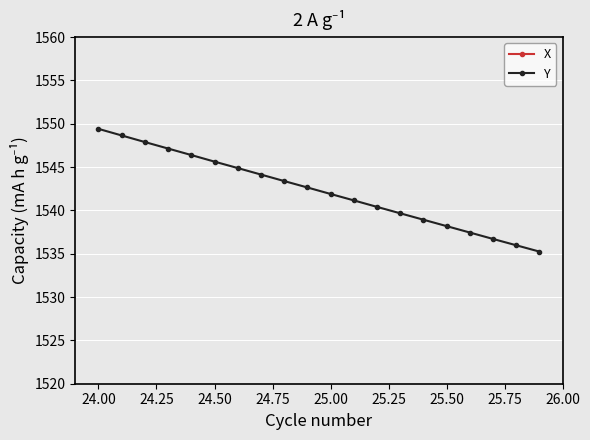

How many data points in Y are less than 1542?

10